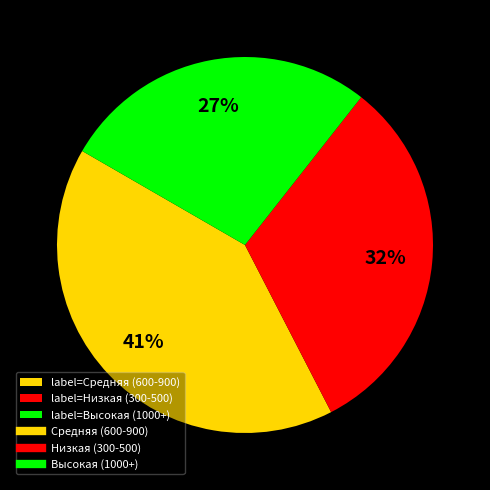

Is there any slice that represents more than half of the pie?

No